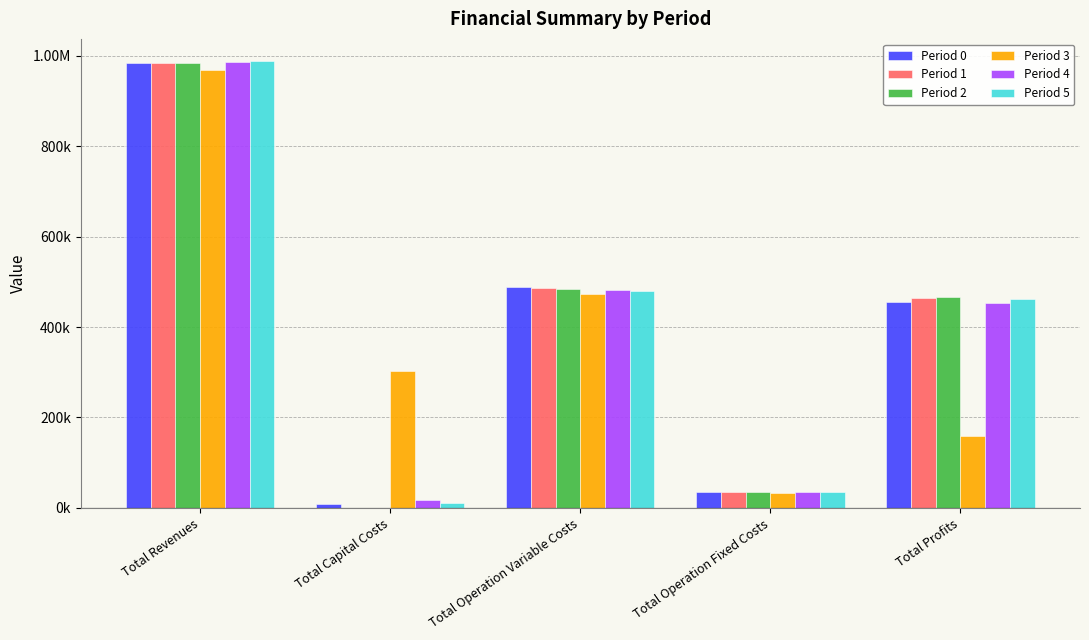

The value of Period 4 at Total Operation Variable Costs is 843273.4. True or false?

False